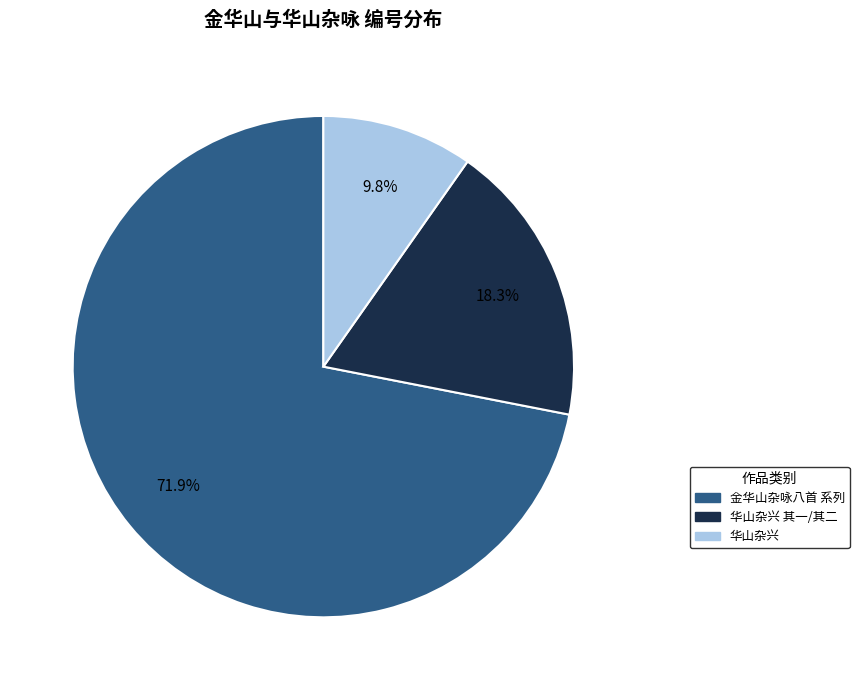

Which category accounts for the majority?

金华山杂咏八首 系列